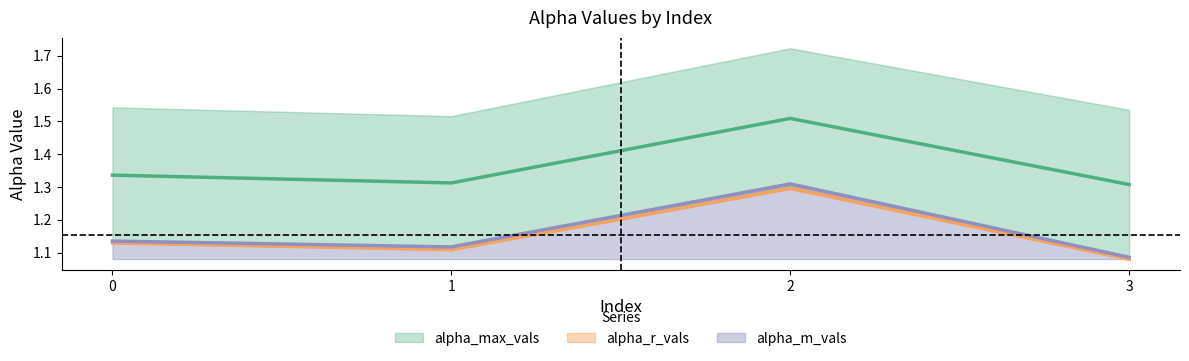

What is the value of the alpha_m_vals point at the 2nd from the left?

1.1